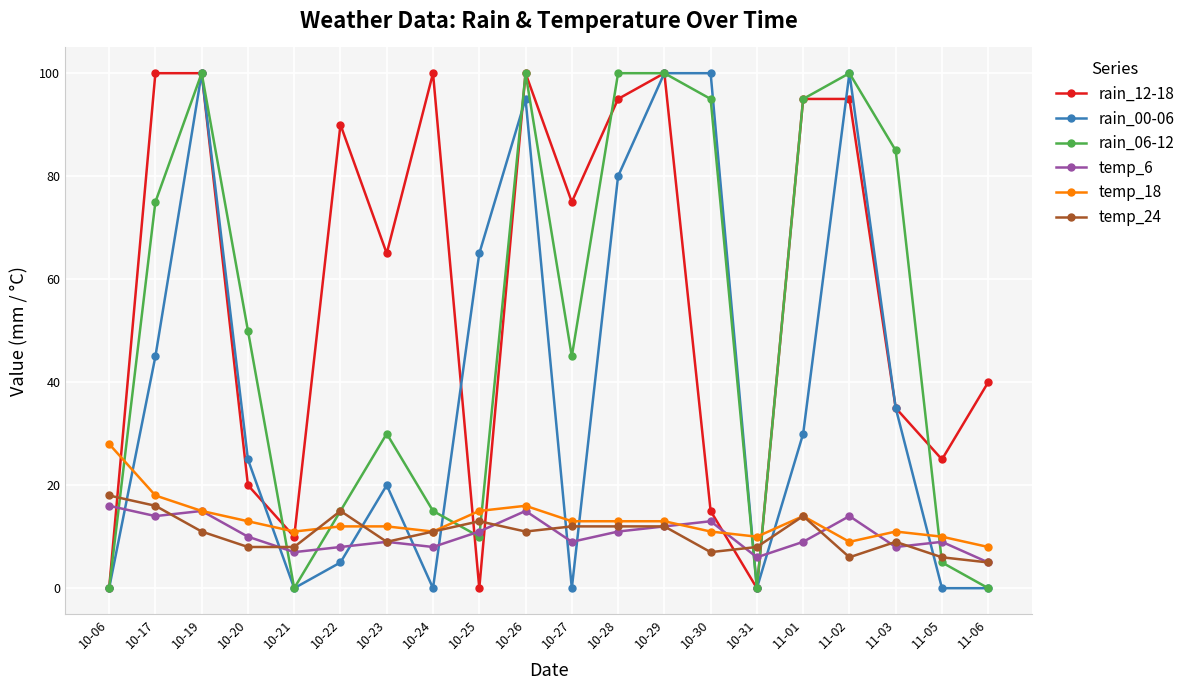

The temp_18 series shows 8 at 11-06. True or false?

True